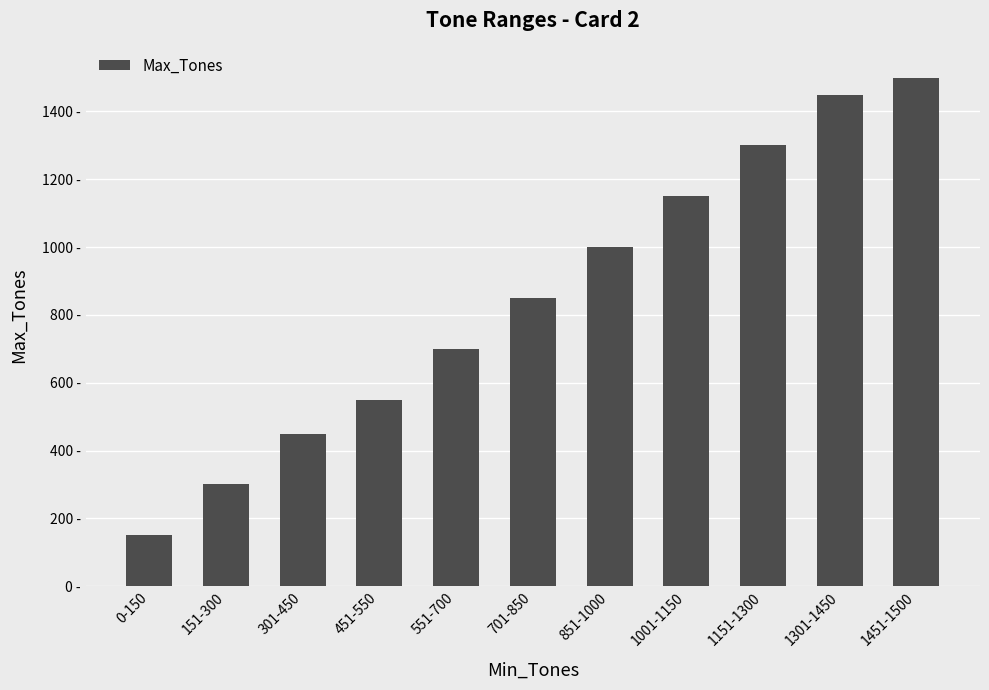

Are the bars grouped side by side (vs. stacked)?

No